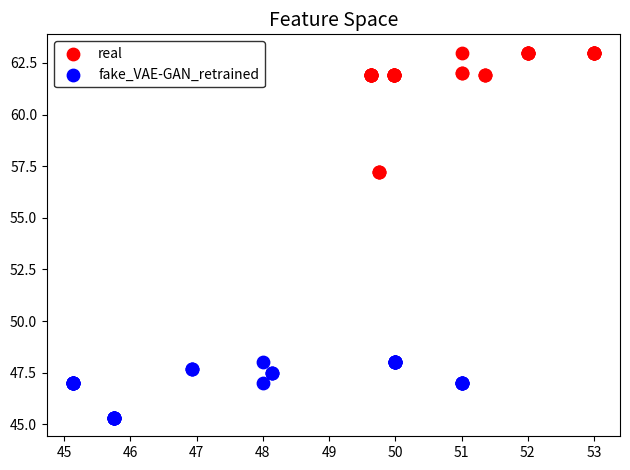

Which series contains the highest Y value?

real